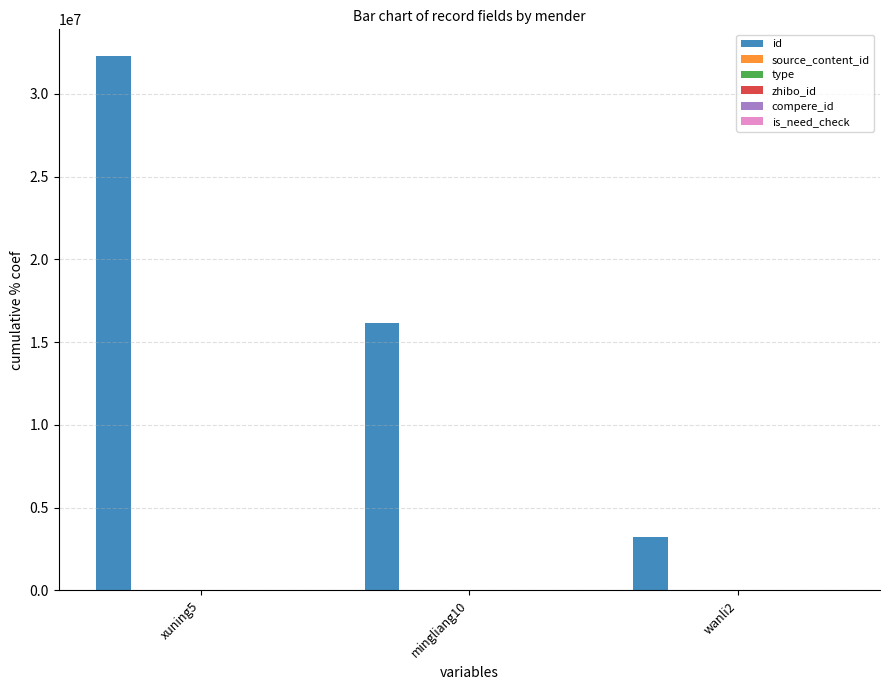

What is the greatest value displayed?

32282486